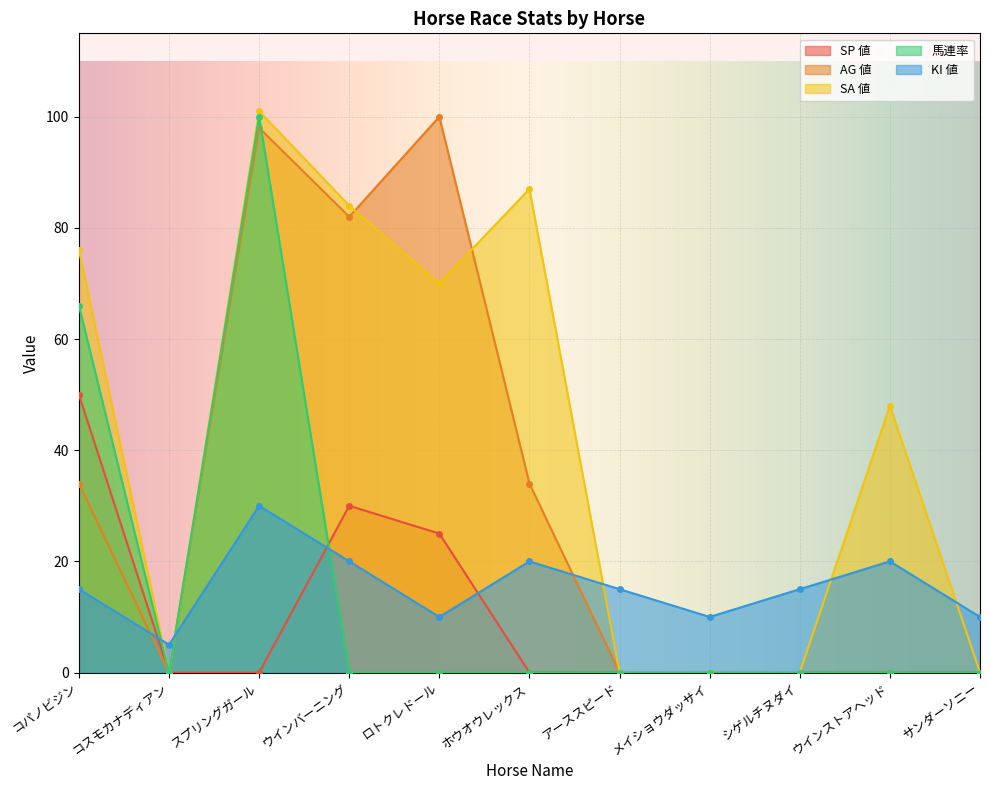

Reading right to left, list all the values displayed in this chart.

SP 値: サンダーソニー=0	ウインストアヘッド=0	シゲルチヌダイ=0	メイショウダッサイ=0	アーススピード=0	ホウオウレックス=0	ロトクレドール=25	ウインバーニング=30	スプリングガール=0	コスモカナディアン=0	コパノビジン=50
AG 値: サンダーソニー=0	ウインストアヘッド=0	シゲルチヌダイ=0	メイショウダッサイ=0	アーススピード=0	ホウオウレックス=34	ロトクレドール=100	ウインバーニング=82	スプリングガール=98	コスモカナディアン=0	コパノビジン=34
SA 値: サンダーソニー=0	ウインストアヘッド=48	シゲルチヌダイ=0	メイショウダッサイ=0	アーススピード=0	ホウオウレックス=87	ロトクレドール=70	ウインバーニング=84	スプリングガール=101	コスモカナディアン=0	コパノビジン=76
馬連率: サンダーソニー=0	ウインストアヘッド=0	シゲルチヌダイ=0	メイショウダッサイ=0	アーススピード=0	ホウオウレックス=0	ロトクレドール=0	ウインバーニング=0	スプリングガール=100	コスモカナディアン=0	コパノビジン=66
KI 値: サンダーソニー=10	ウインストアヘッド=20	シゲルチヌダイ=15	メイショウダッサイ=10	アーススピード=15	ホウオウレックス=20	ロトクレドール=10	ウインバーニング=20	スプリングガール=30	コスモカナディアン=5	コパノビジン=15